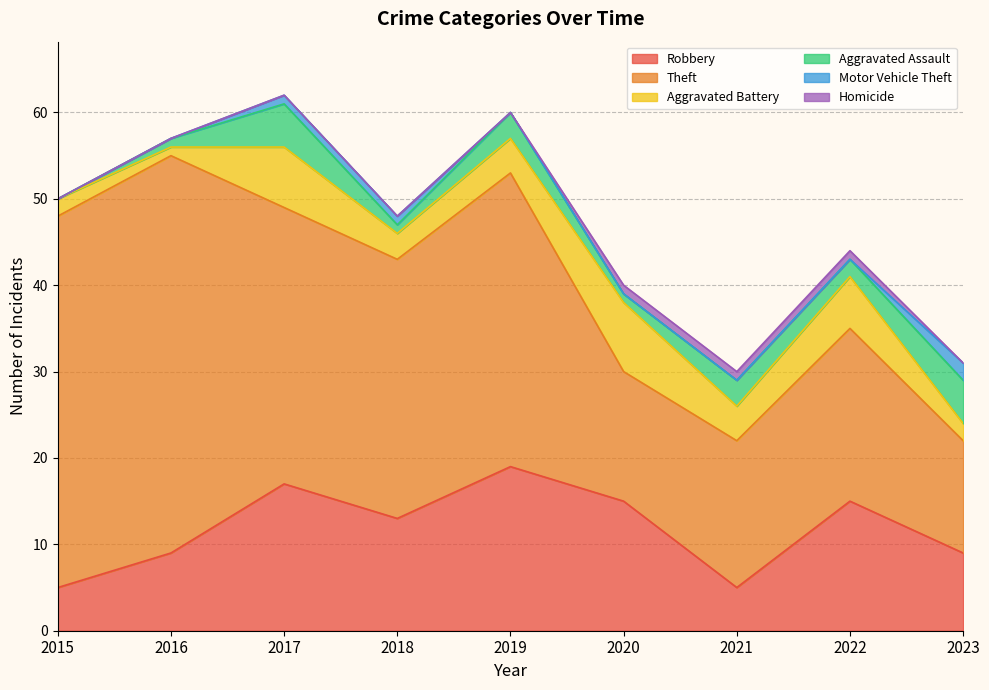

Reading left to right, transcribe all the data shown in this chart.

Robbery: 5	9	17	13	19	15	5	15	9
Theft: 43	46	32	30	34	15	17	20	13
Aggravated Battery: 2	1	7	3	4	8	4	6	2
Aggravated Assault: 0	1	5	1	3	1	3	2	5
Motor Vehicle Theft: 0	0	1	1	0	0	0	0	2
Homicide: 0	0	0	0	0	1	1	1	0